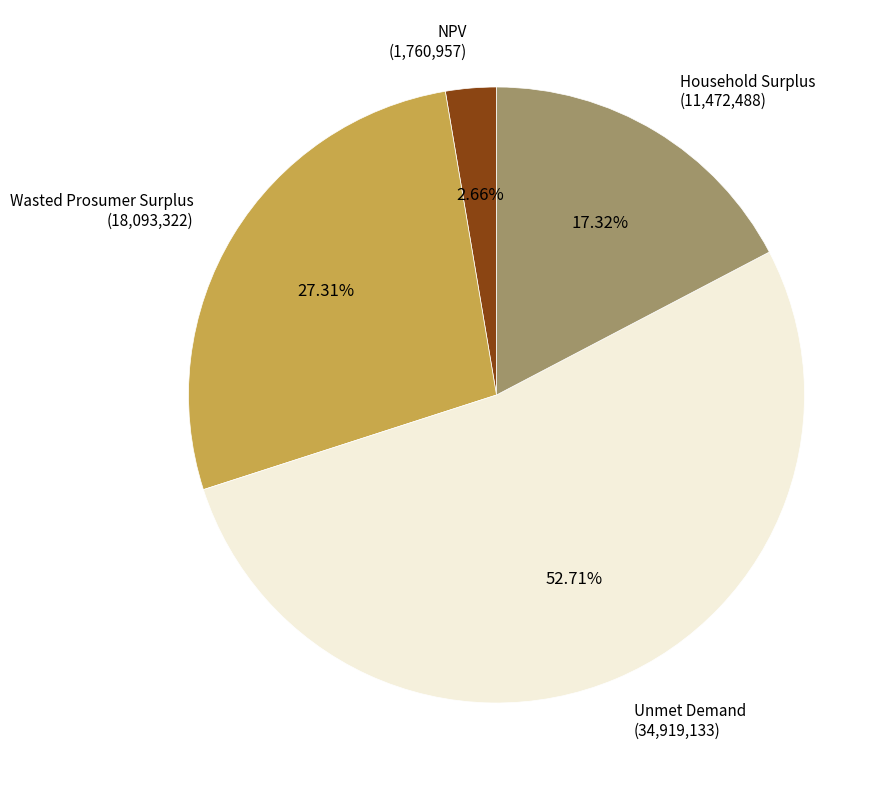

Is there a majority slice in this chart?

Yes